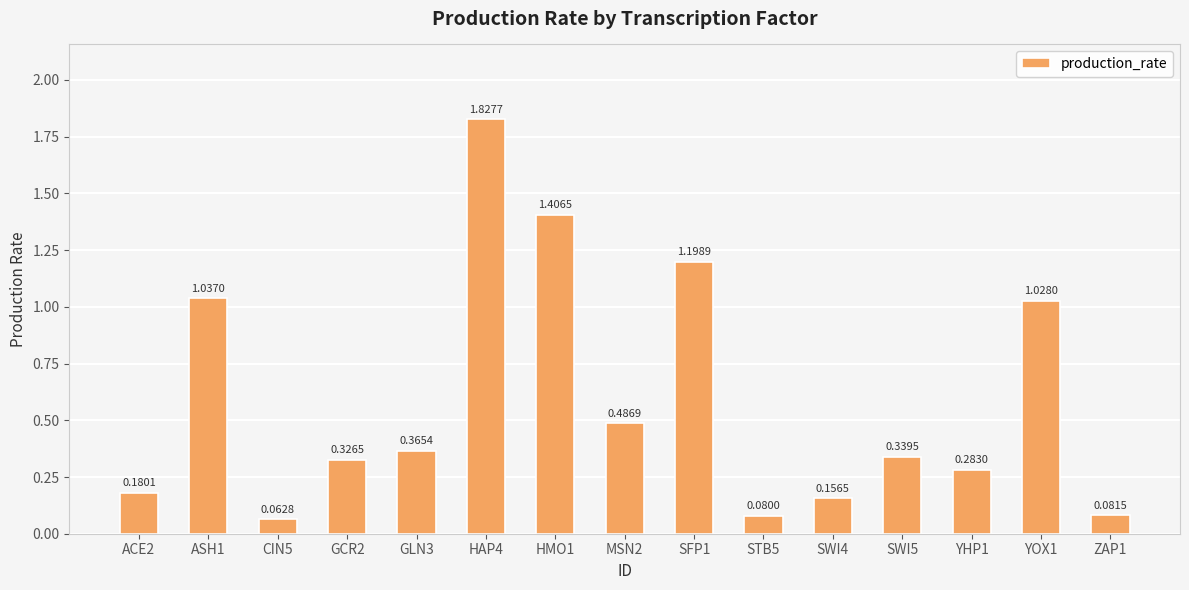

What is the difference between the second highest and second lowest values?

1.3